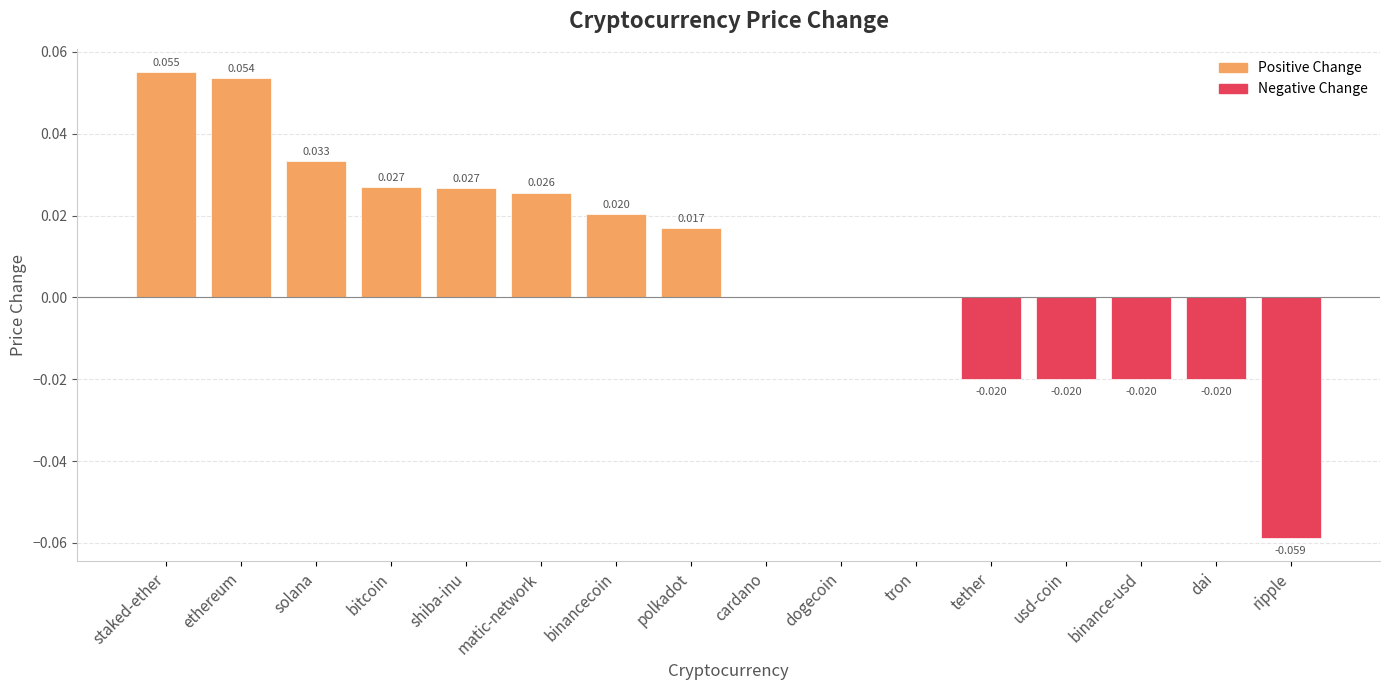

How many categories are shown in the chart?

16